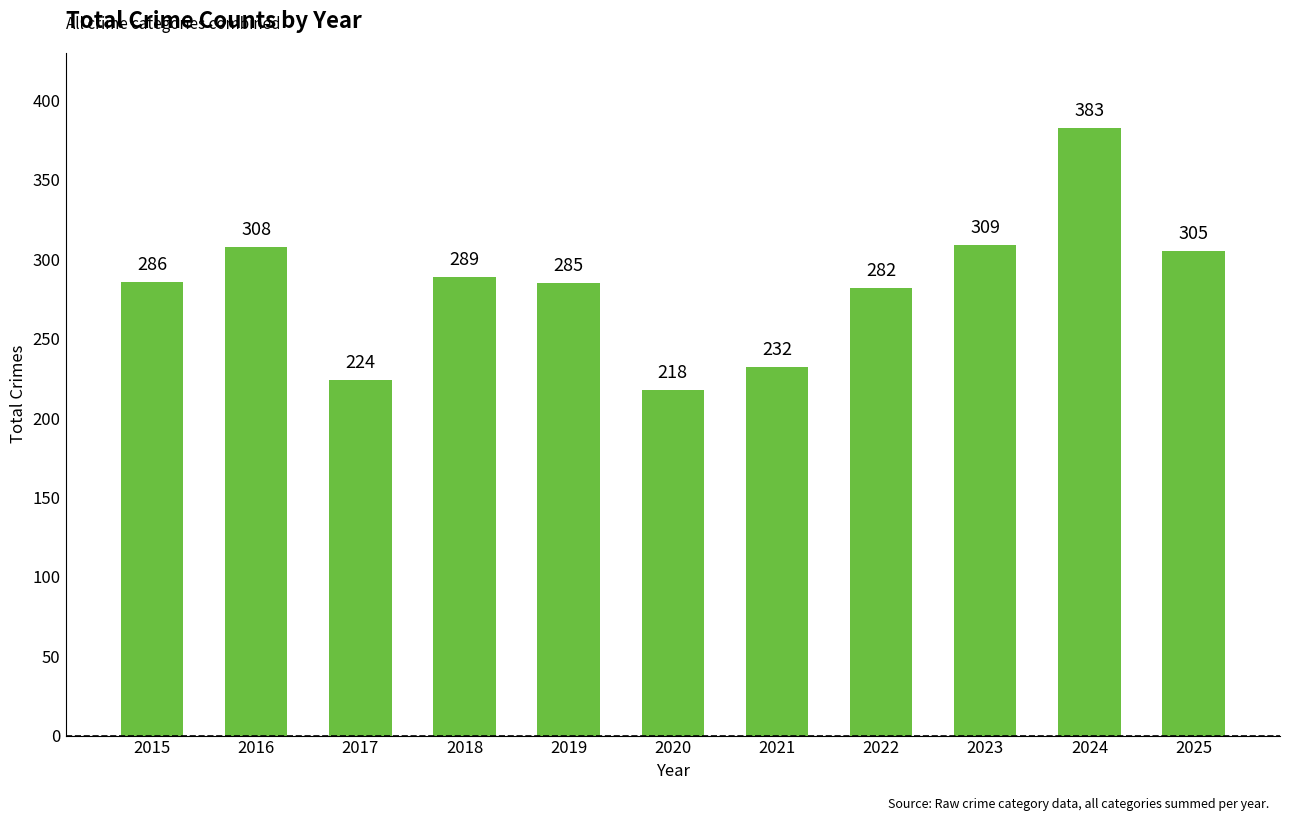

The chart shows a value of 520 at 2023. True or false?

False